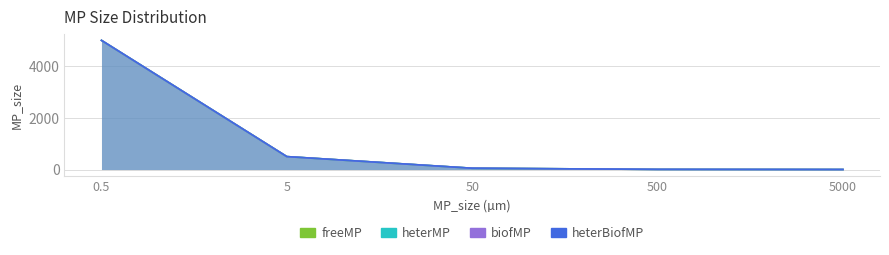

Reading left to right, list all the values displayed in this chart.

freeMP: 0.5=5000.0	5=500.0	50=50.0	500=5.0	5000=0.5
heterMP: 0.5=5000.0	5=500.0	50=50.0	500=5.0	5000=0.5
biofMP: 0.5=5000.0	5=500.0	50=50.0	500=5.0	5000=0.5
heterBiofMP: 0.5=5000.0	5=500.0	50=50.0	500=5.0	5000=0.5